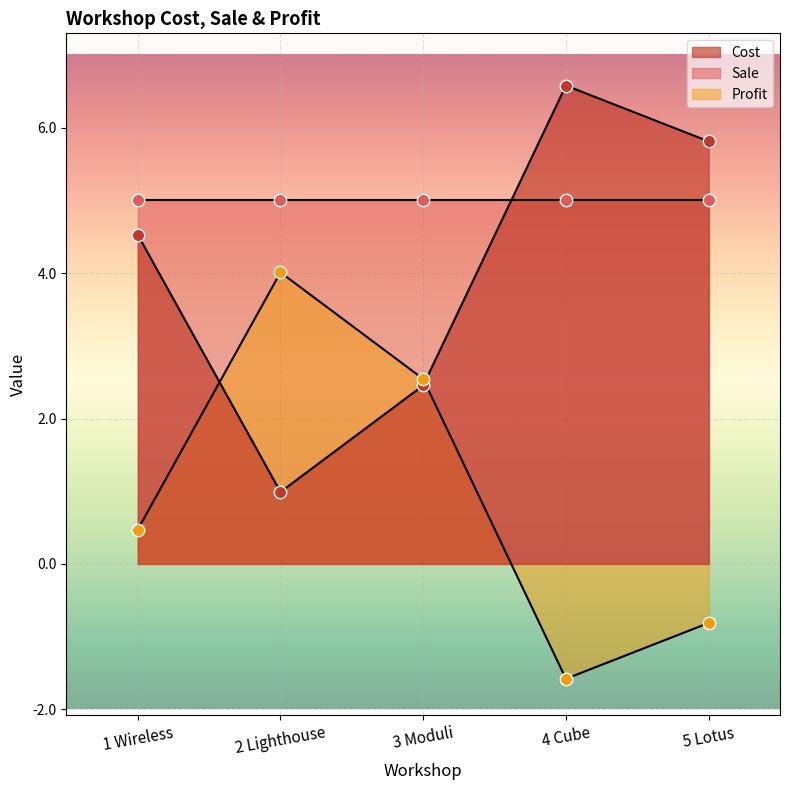

At how many categories does at least one series exceed 0?

5